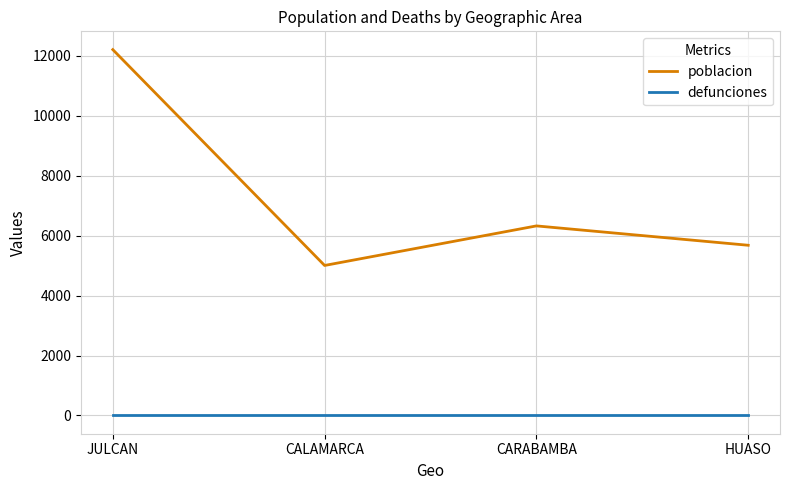

In poblacion, how many points are lower than both neighbors (excluding endpoints)?

1